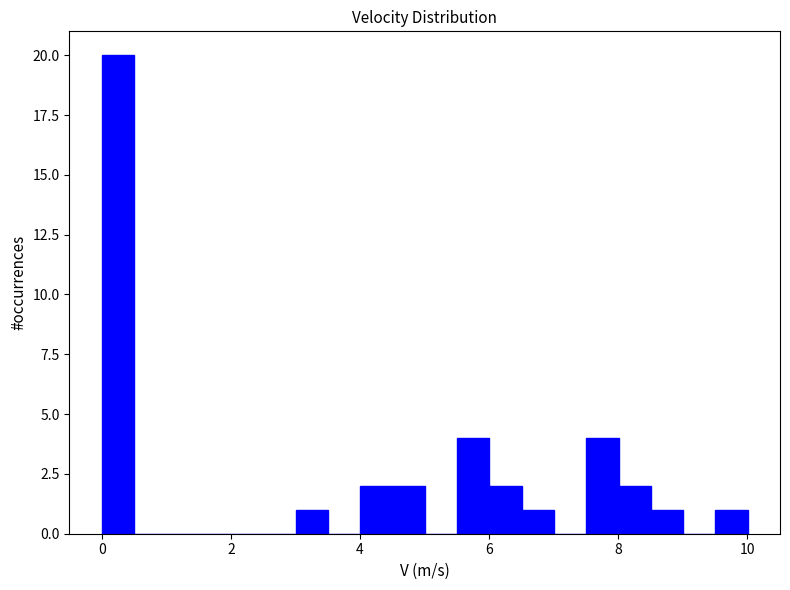

Read against the x-axis, roughly where is the centre of the tallest bar?

0.2